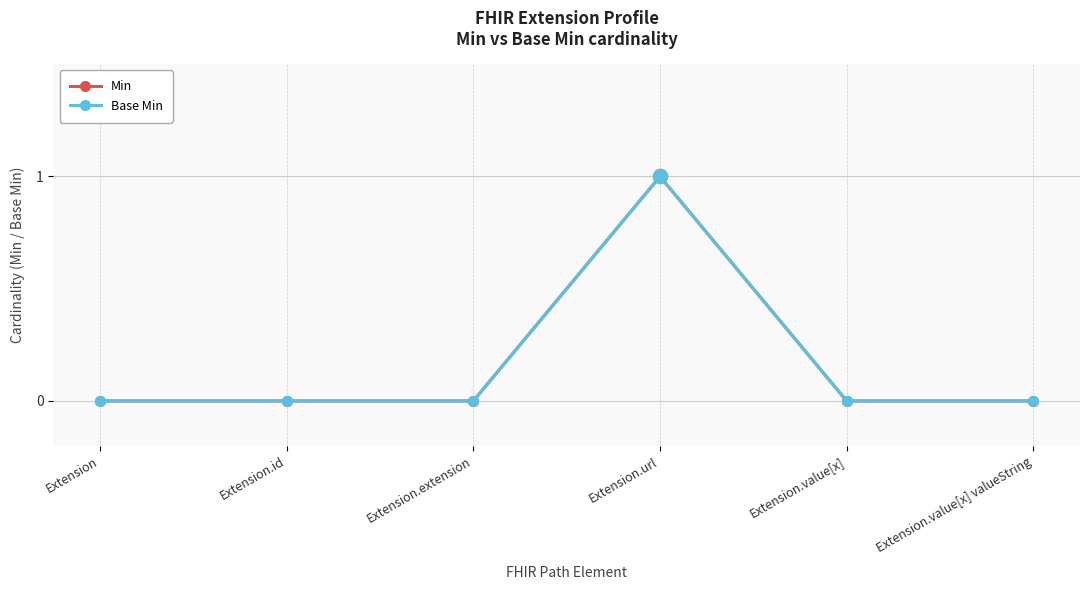

Does the chart have visible grid lines?

Yes